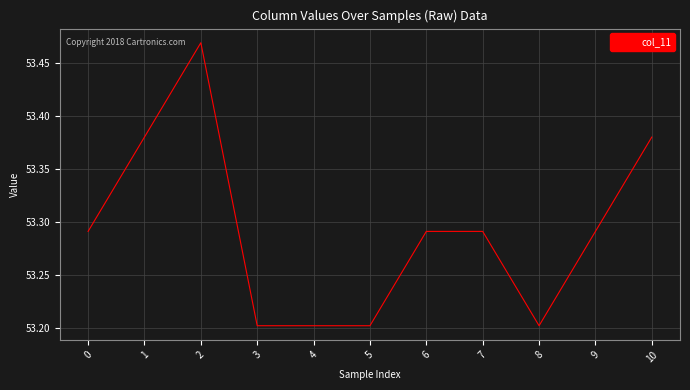

What is the difference between the maximum and minimum values?

0.3